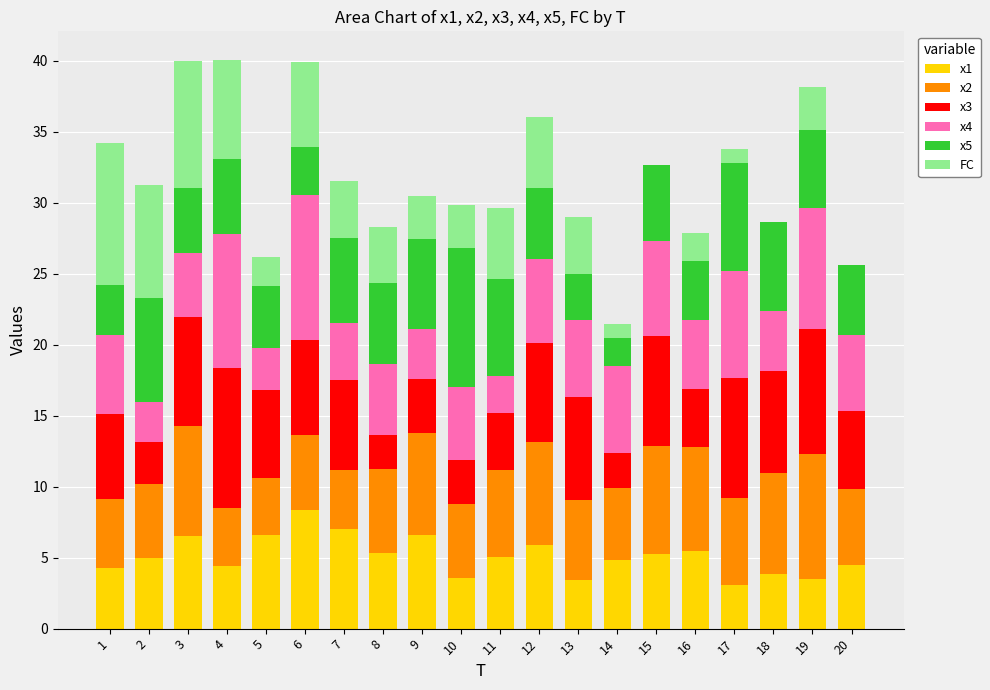

What is the maximum value for x1?

8.3